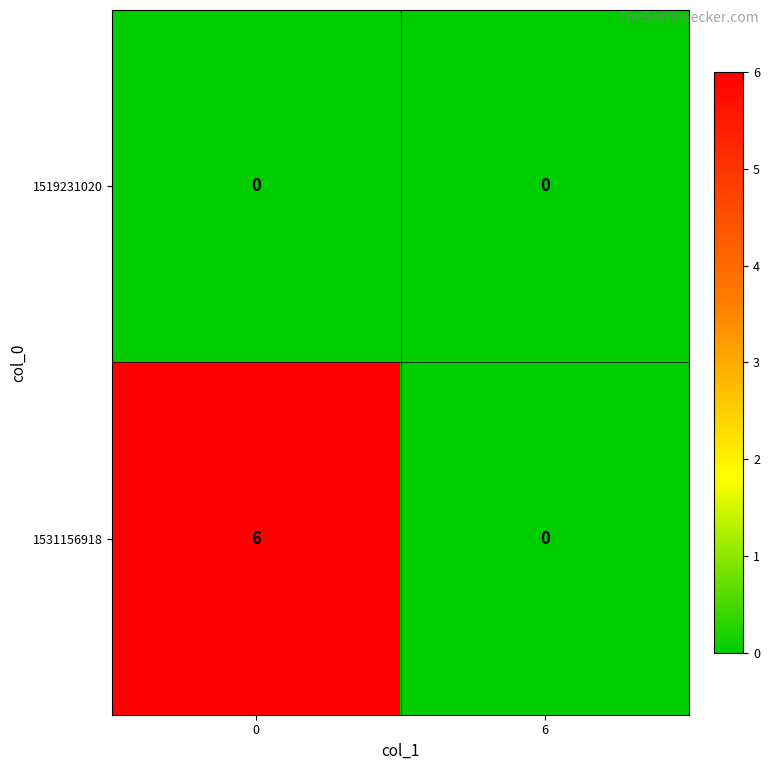

Which category has the lowest value in the 1531156918 series?

6